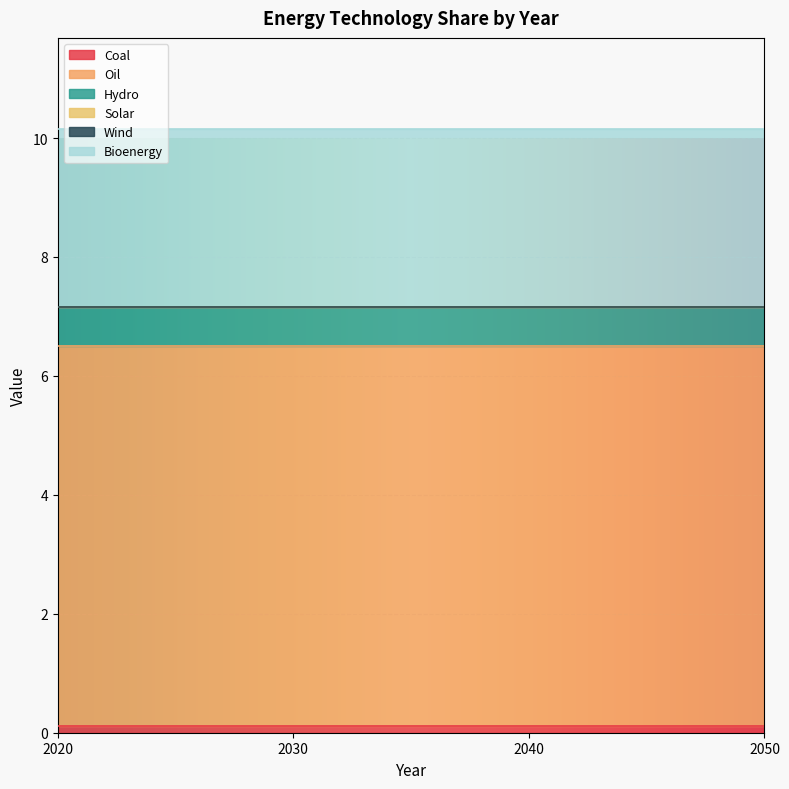

The value of Hydro at 2030 is 0.4. True or false?

False